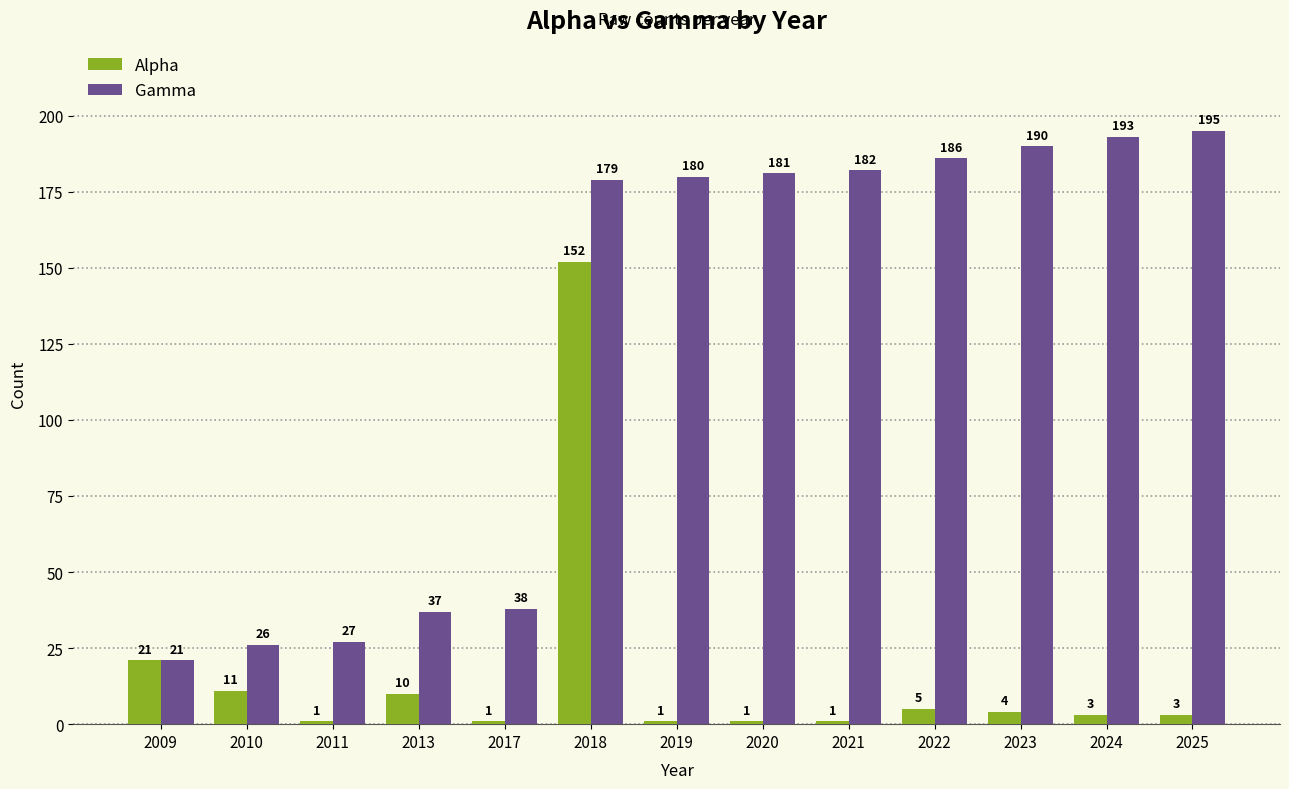

How many groups of bars are there?

13